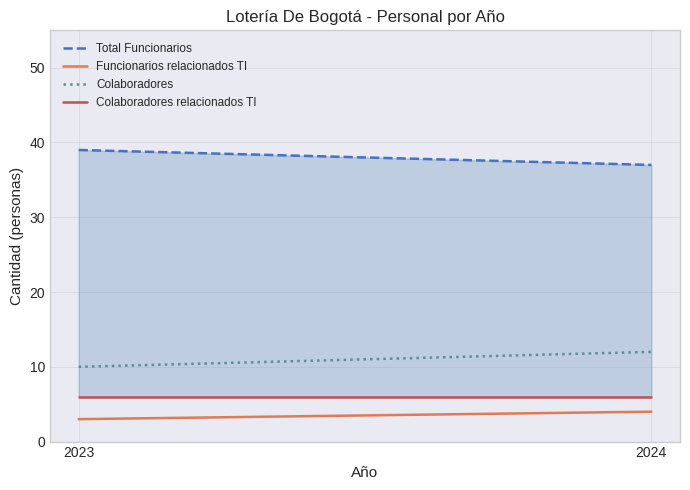

Reading right to left, what are all the values shown in this chart?

Total Funcionarios: 2024=37	2023=39
Funcionarios relacionados TI: 2024=4	2023=3
Colaboradores: 2024=12	2023=10
Colaboradores relacionados TI: 2024=6	2023=6